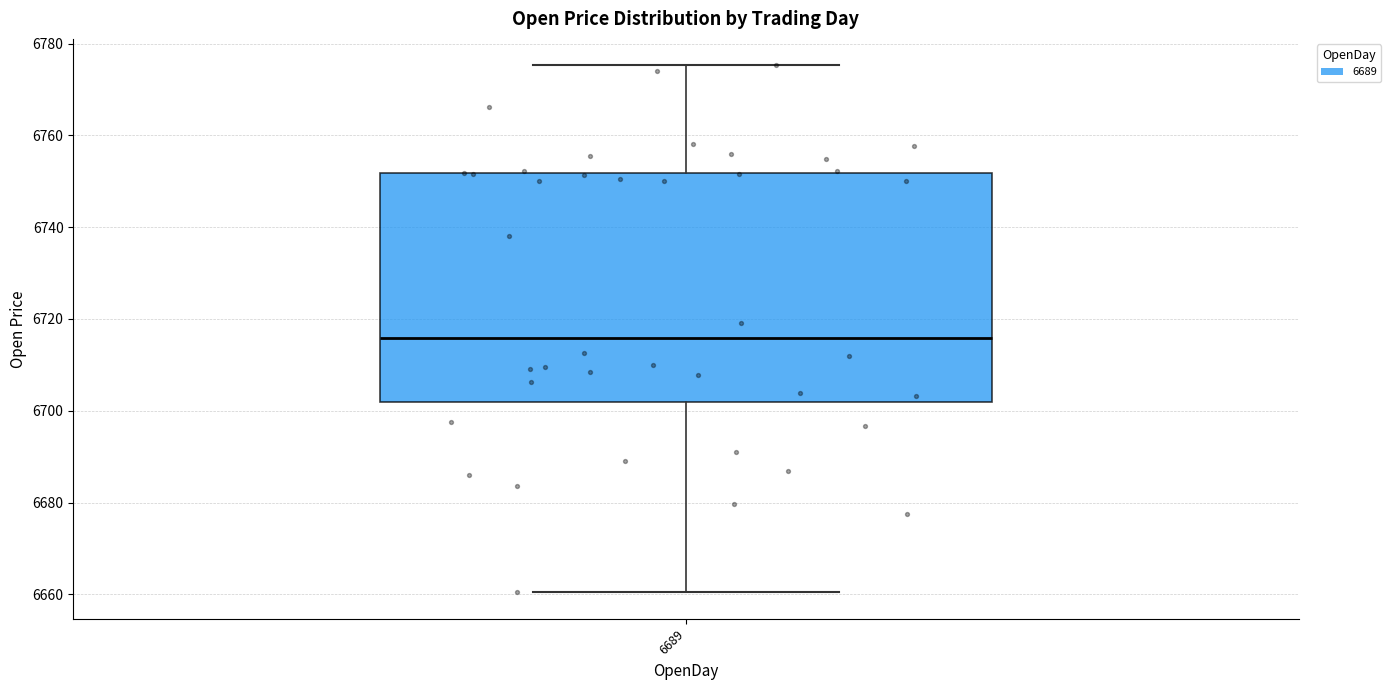

Where is the lower edge of the box at x = 6689 on the y-axis? The values are not printed on the chart, so give them approximately, as read against the axis.

6702